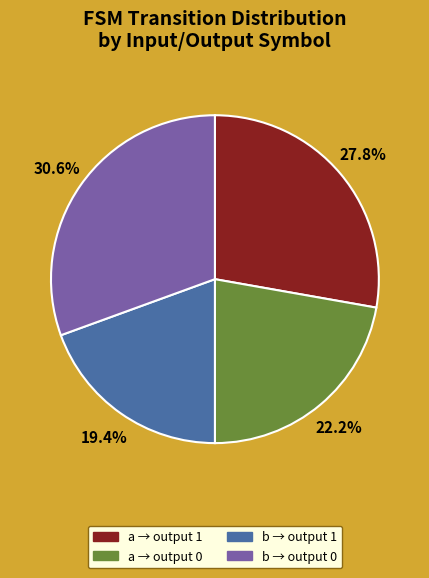

Is there a majority slice in this chart?

No